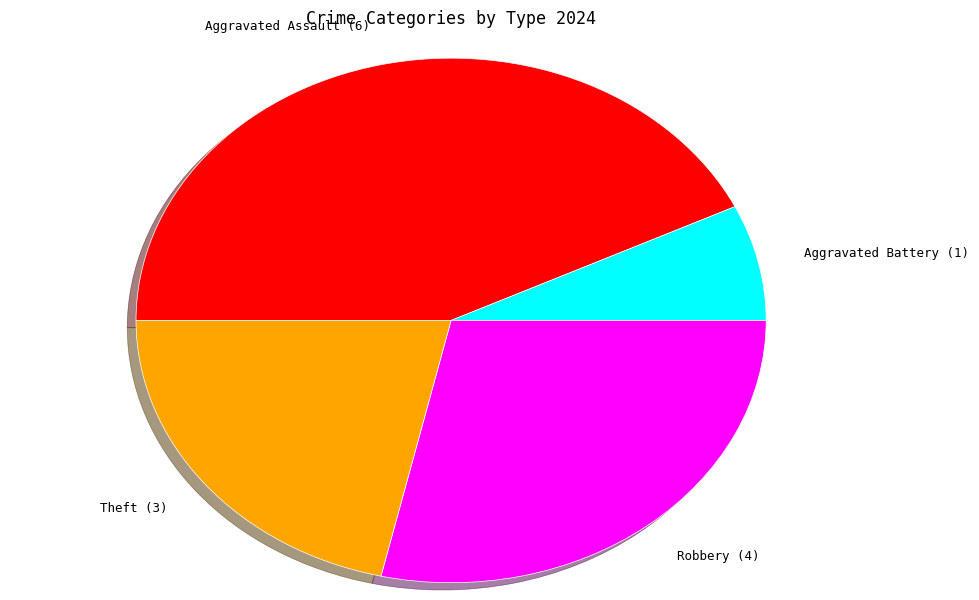

Combined, do Aggravated Battery and Robbery account for over 50%?

No